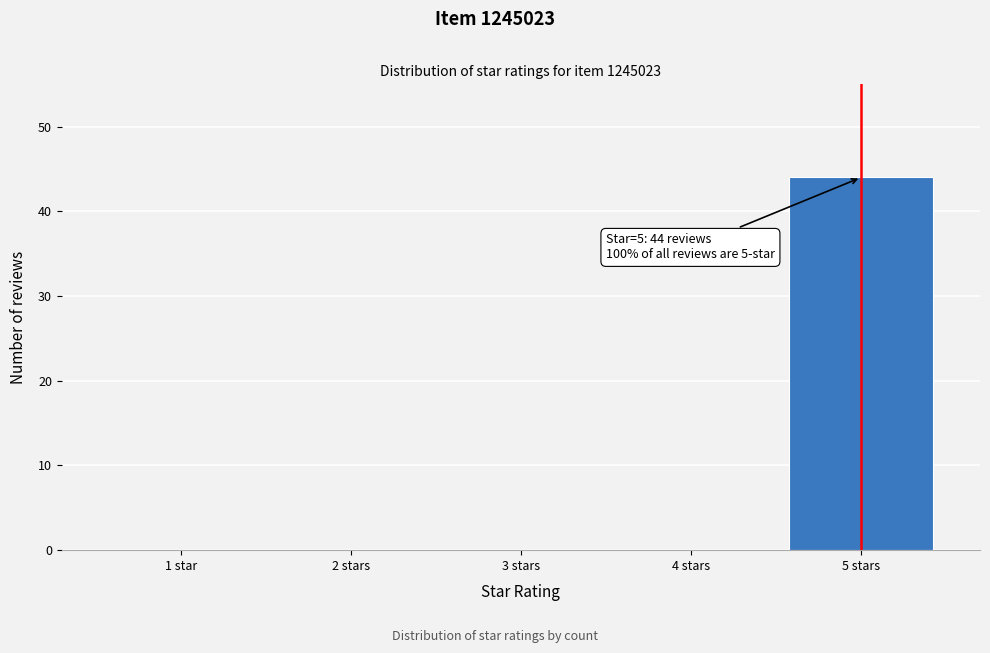

Reading right to left, what are all the values shown in this chart?

5 stars=44	4 stars=0	3 stars=0	2 stars=0	1 star=0